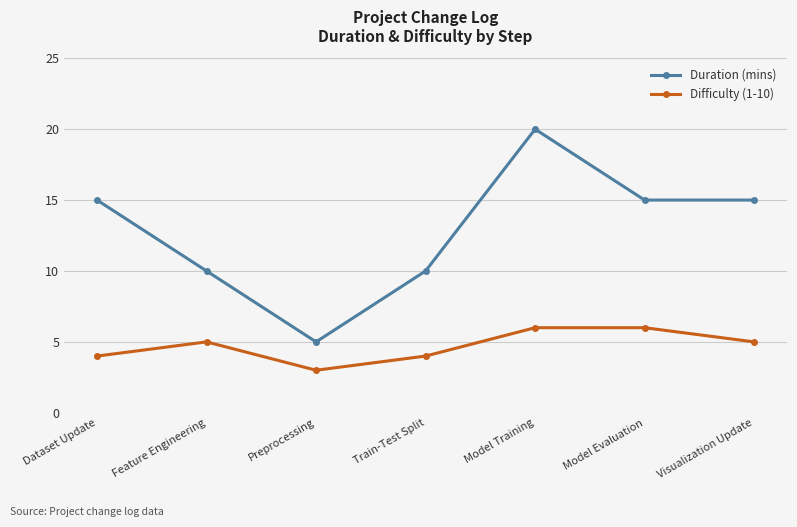

What value does the Duration (mins) series have at Feature Engineering?

10